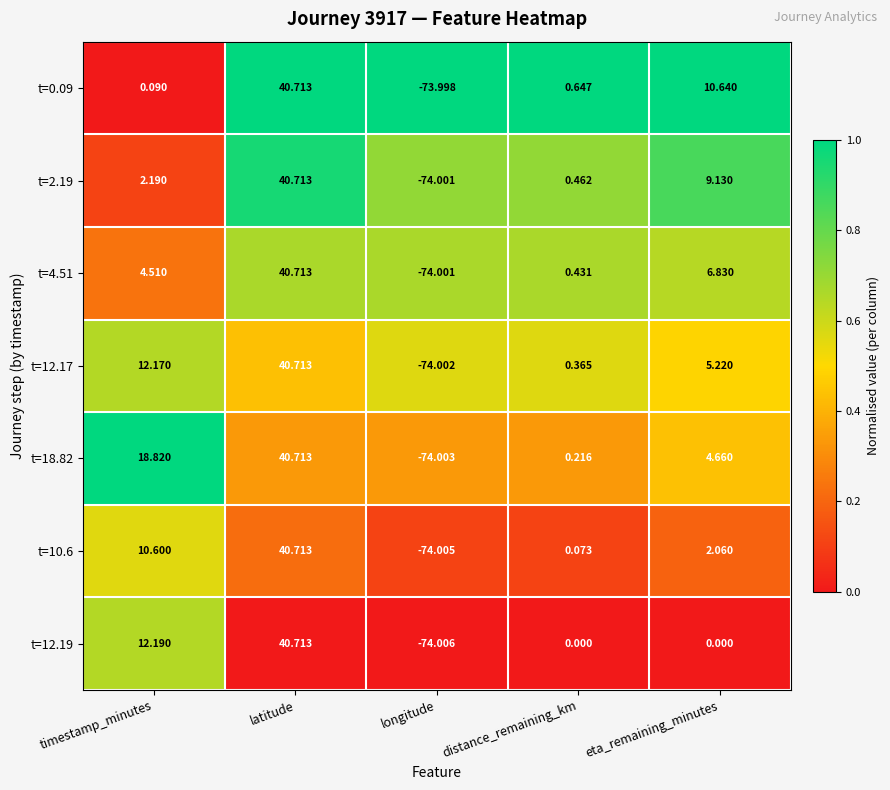

At which label does t=18.82 reach its peak?

latitude